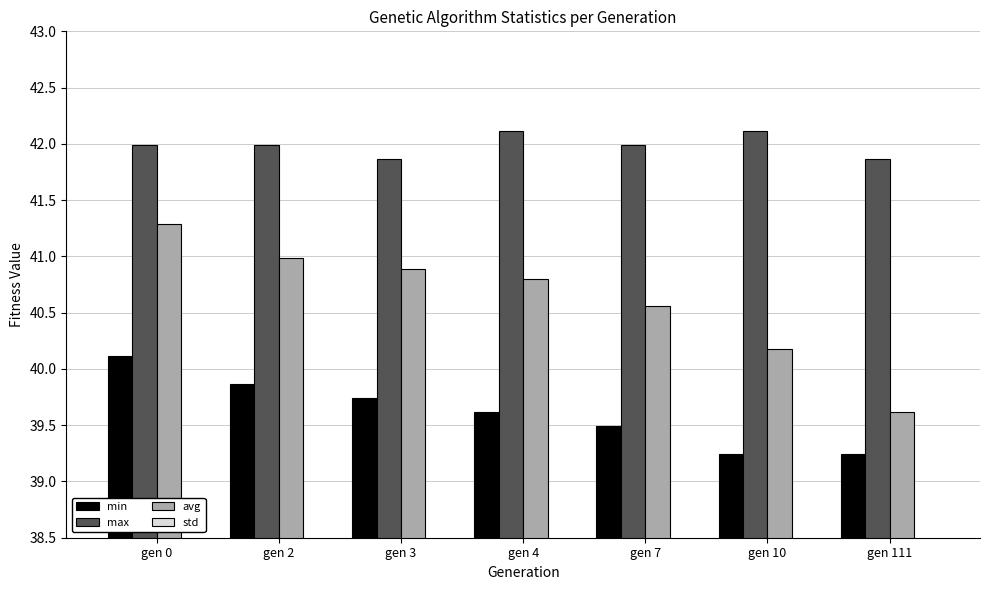

The std series shows 0.7 at gen 111. True or false?

True